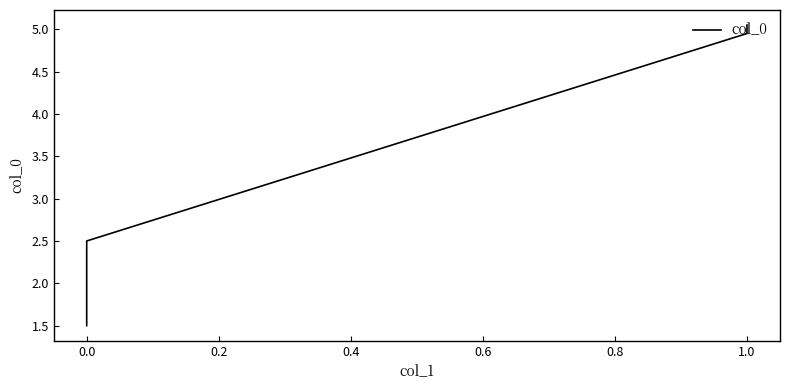

How many categories are shown in the chart?

4